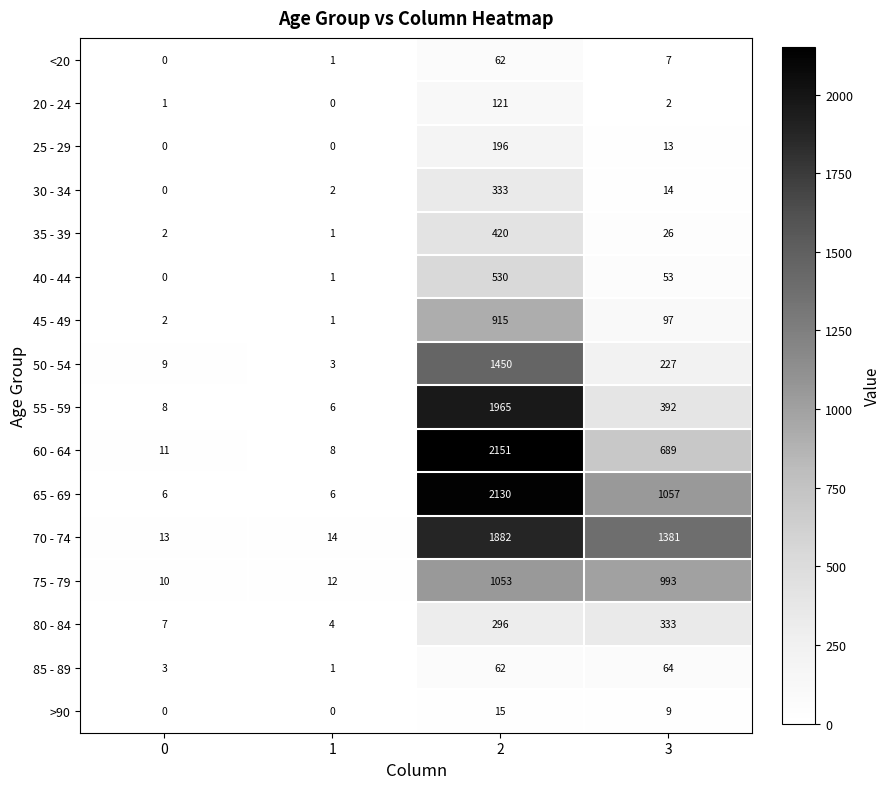

Which series has the widest spread of values?

60 - 64